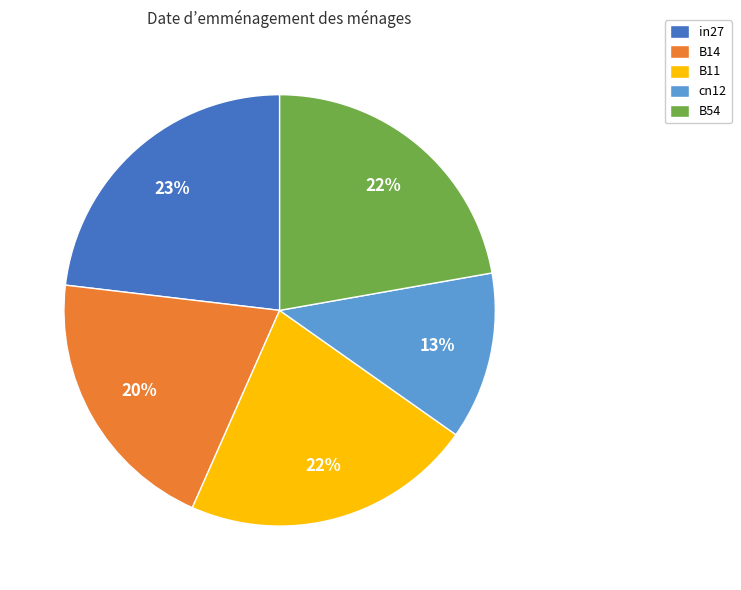

True or false: cn12 accounts for 22% of the total.

False